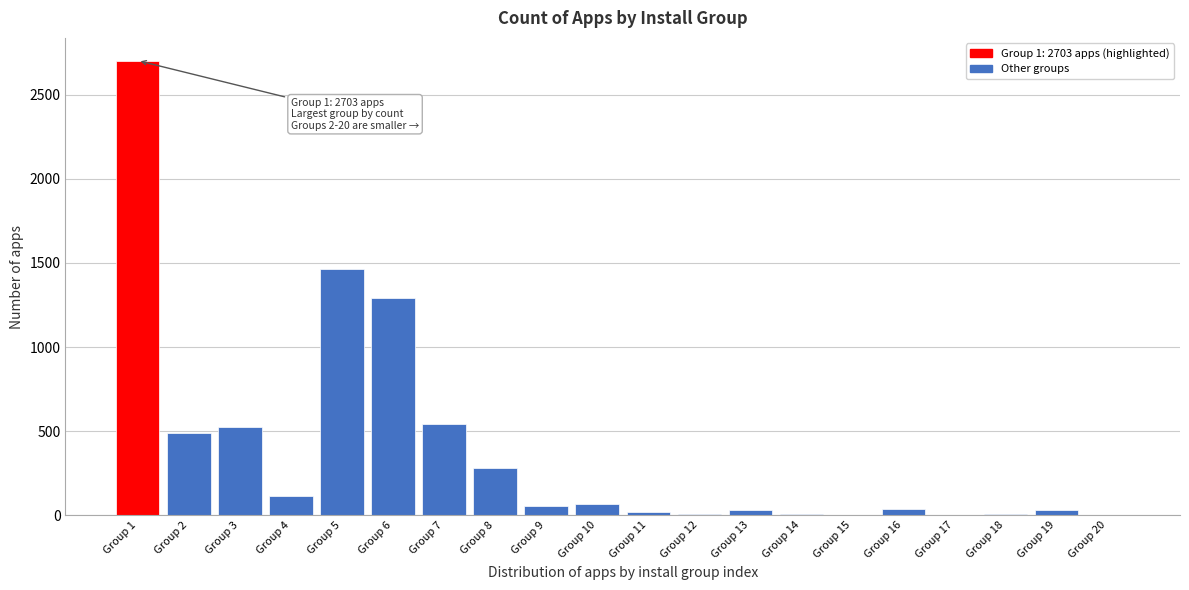

What is the change in value from Group 1 to Group 8?

-2421